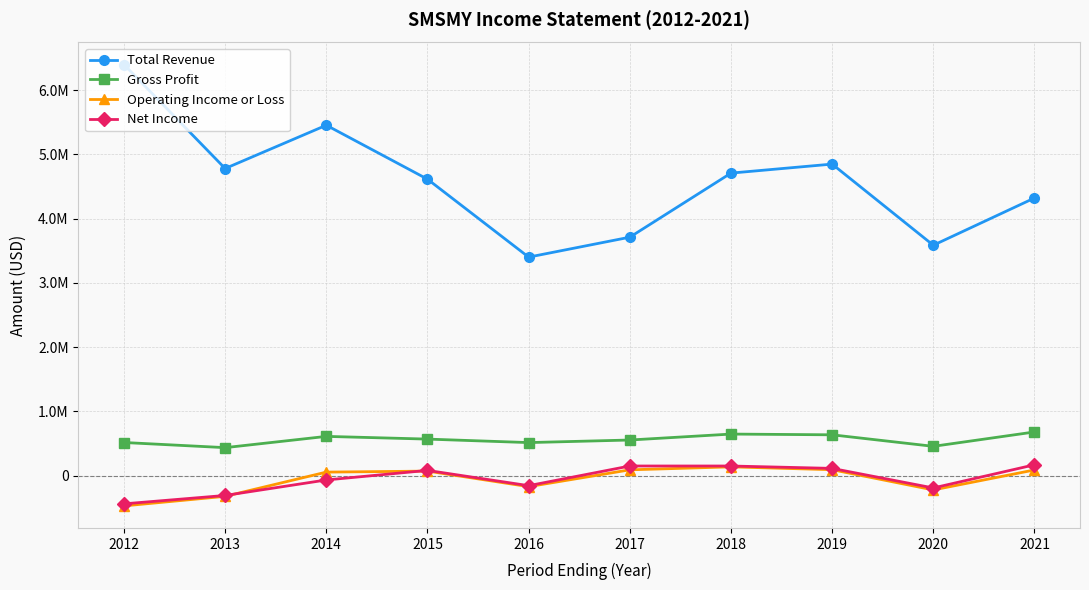

Does the chart have visible grid lines?

Yes